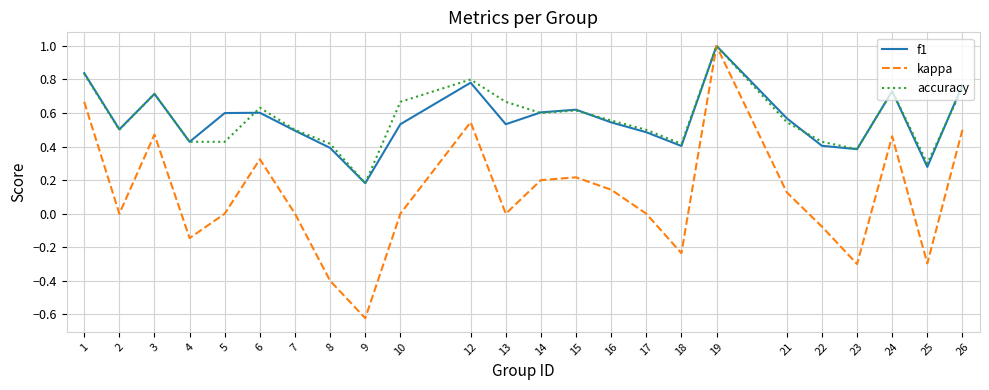

Is the value of f1 at 1 greater than the value of accuracy at 5?

Yes